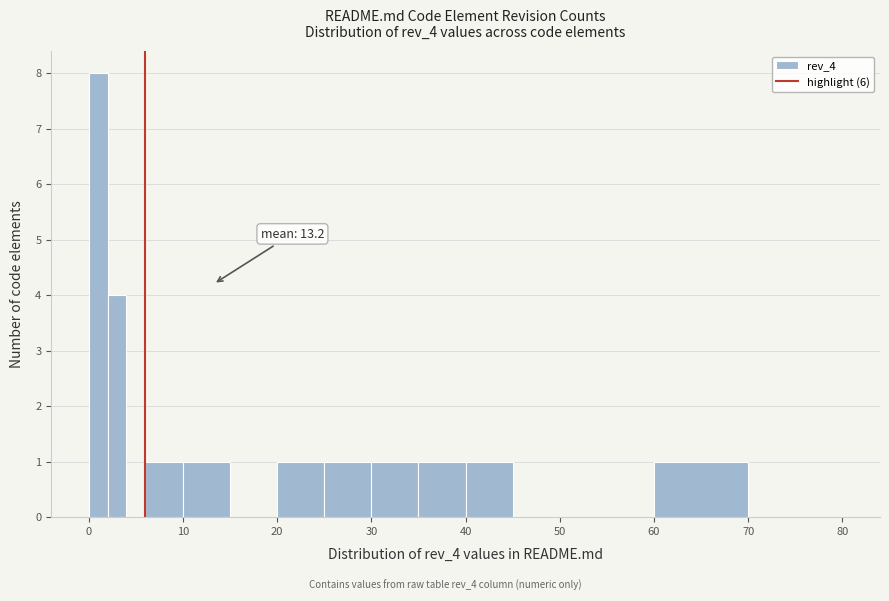

Around what value on the x-axis is the tallest bar? Give the approximate position of its centre, as read against the axis.

1